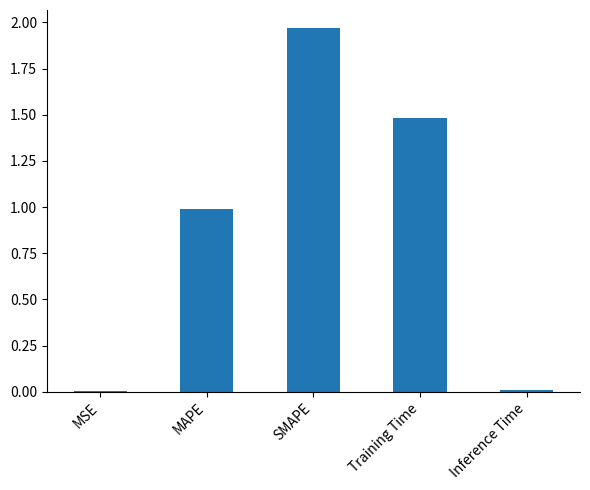

The chart shows a value of 1.5 at Training Time. True or false?

True